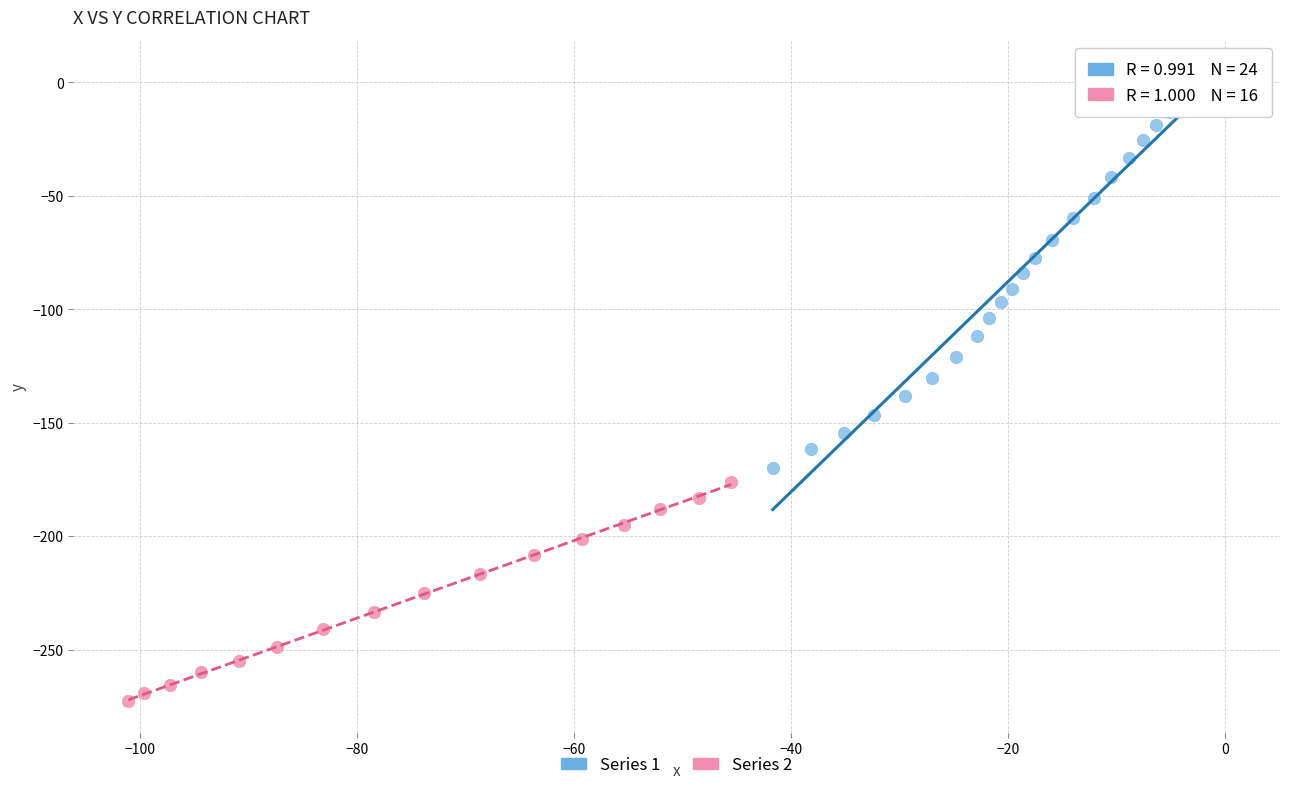

Which series has the widest spread of Y values?

Series 1